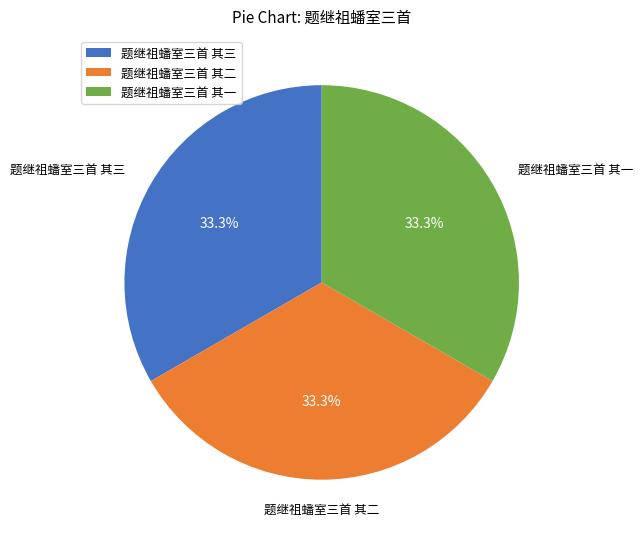

Is 题继祖蟠室三首 其二 the majority of the pie?

No